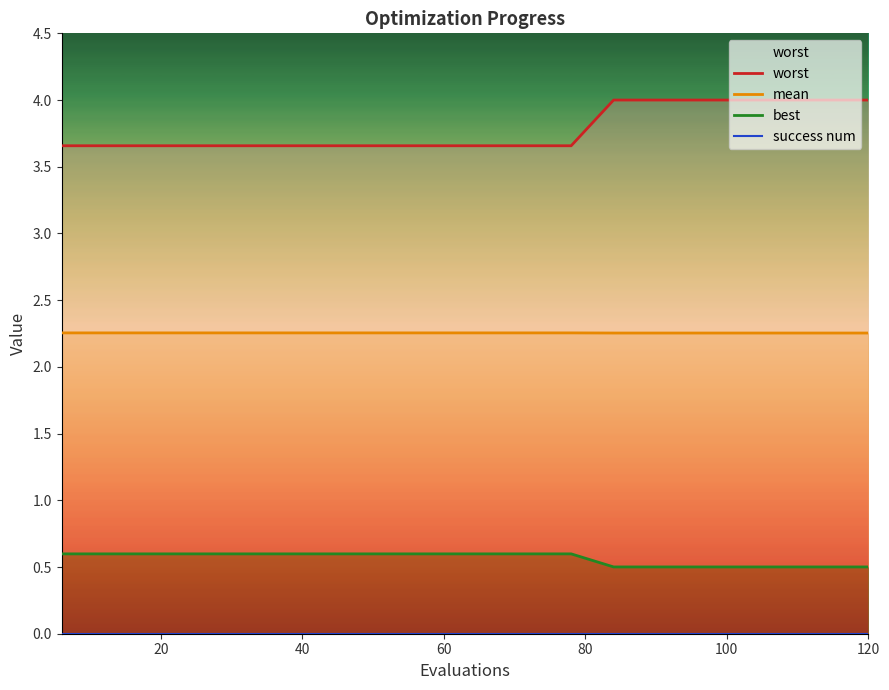

What are all the series names shown in the legend?

worst, mean, best, success num